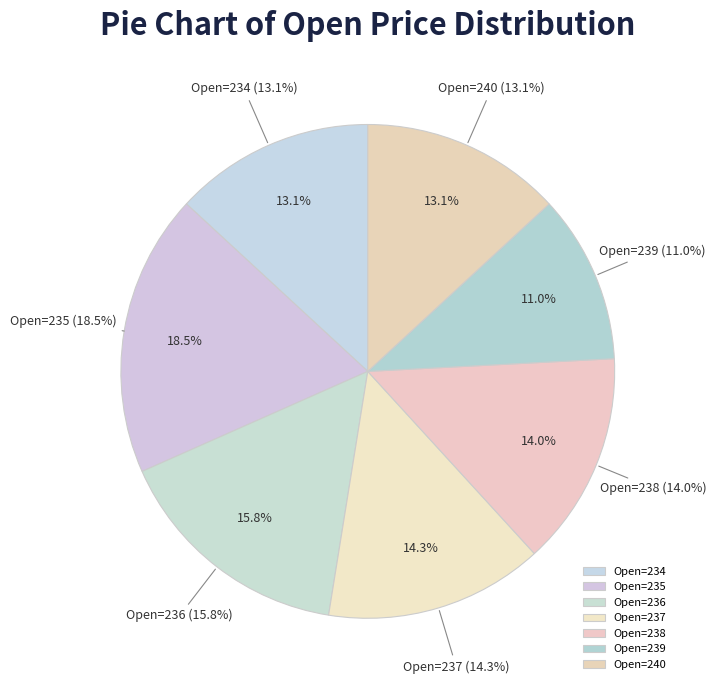

What portion of the pie excludes 238?

86.0%